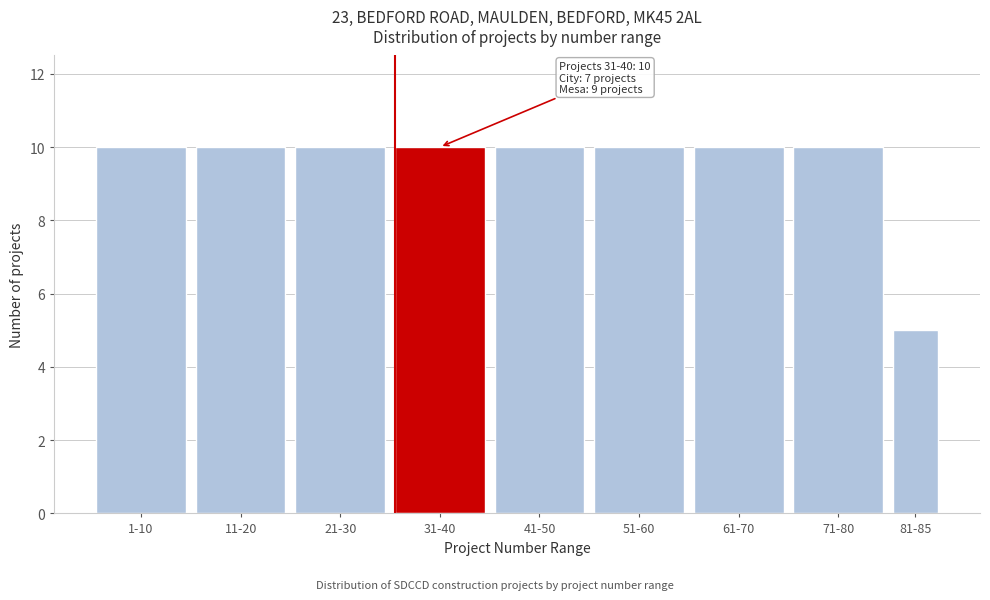

Reading right to left, transcribe all the data shown in this chart.

81-85=5	71-80=10	61-70=10	51-60=10	41-50=10	31-40=10	21-30=10	11-20=10	1-10=10